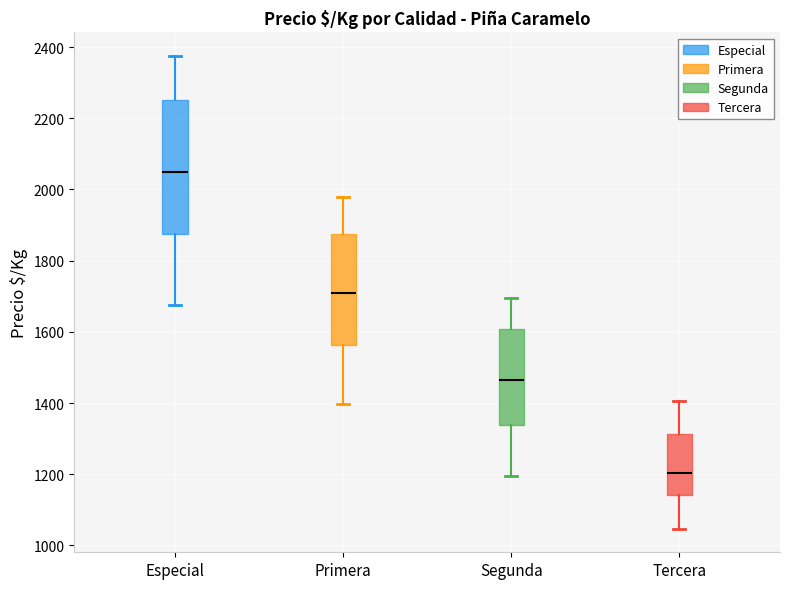

Which box is the tallest, from its lower edge to its upper edge?

Especial